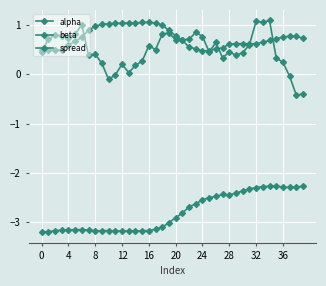

What is the label of the 19th point from the right?

21